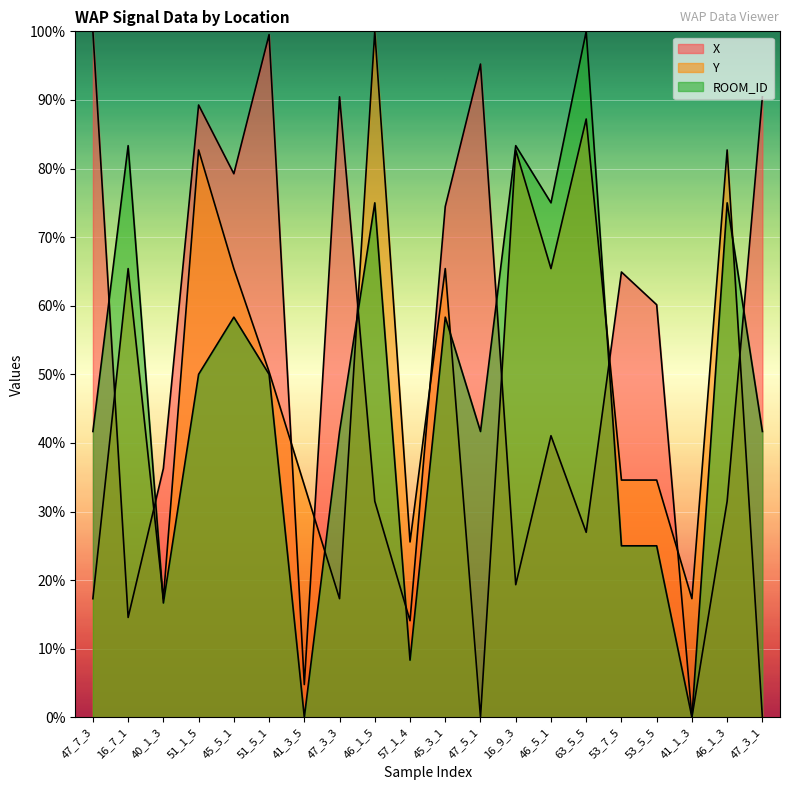

Which series has the largest total across all categories?

X